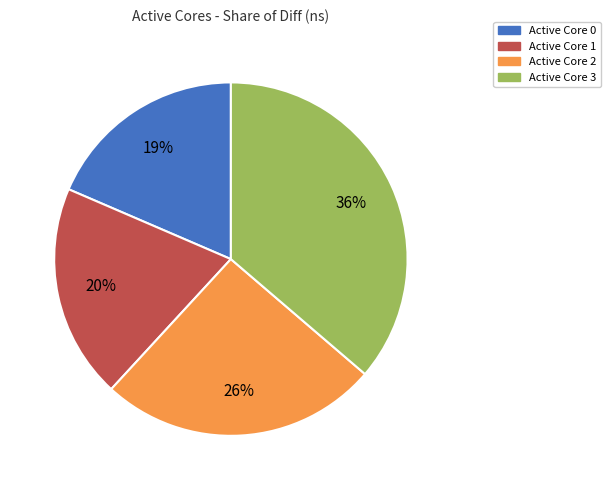

Is there a majority slice in this chart?

No